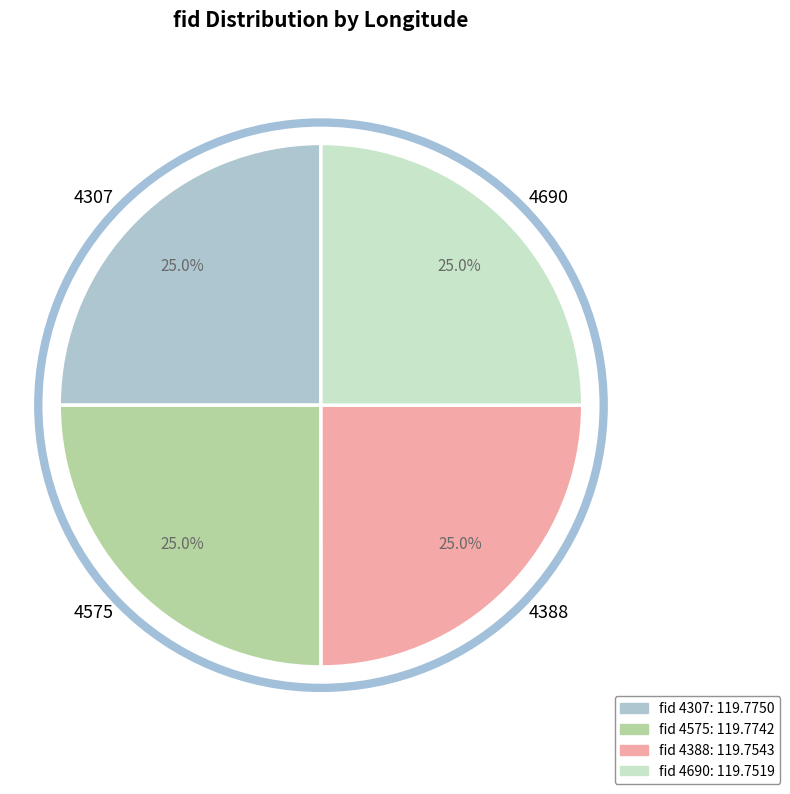

What portion of the pie excludes 4575?

75.0%